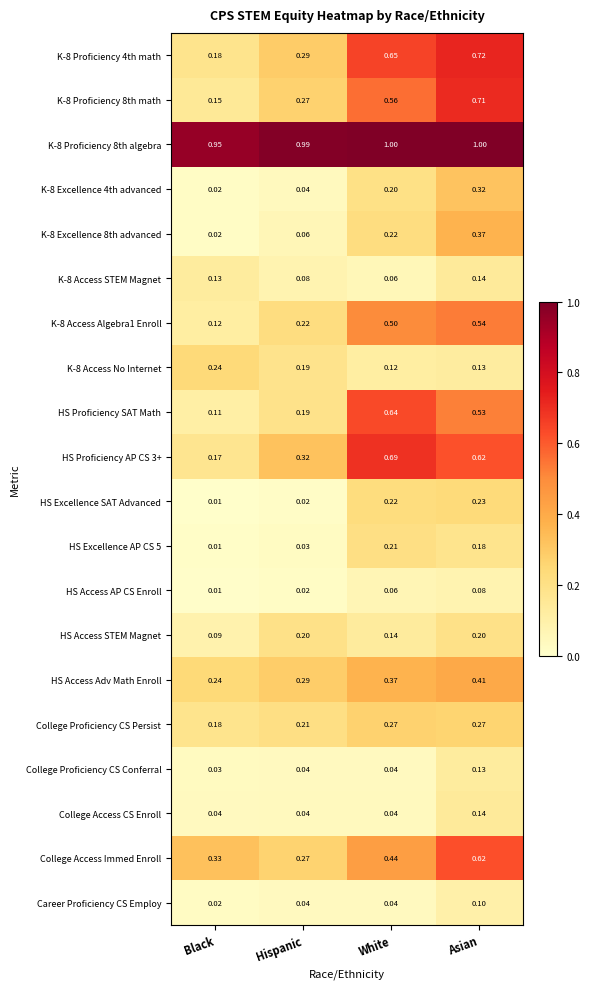

What is the total value across all series at Asian?

7.4